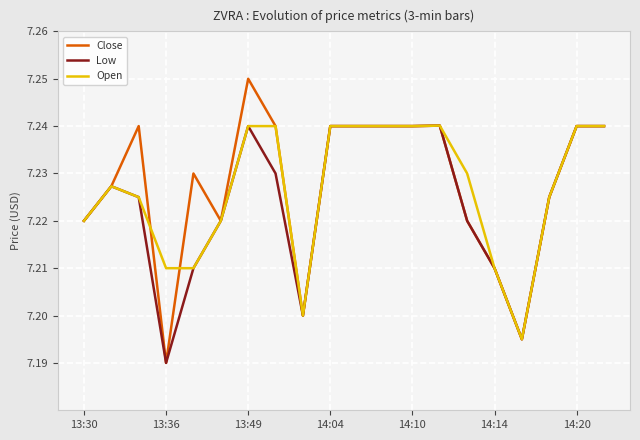

Is it true that Low equals 10.9 at 13:36?

False